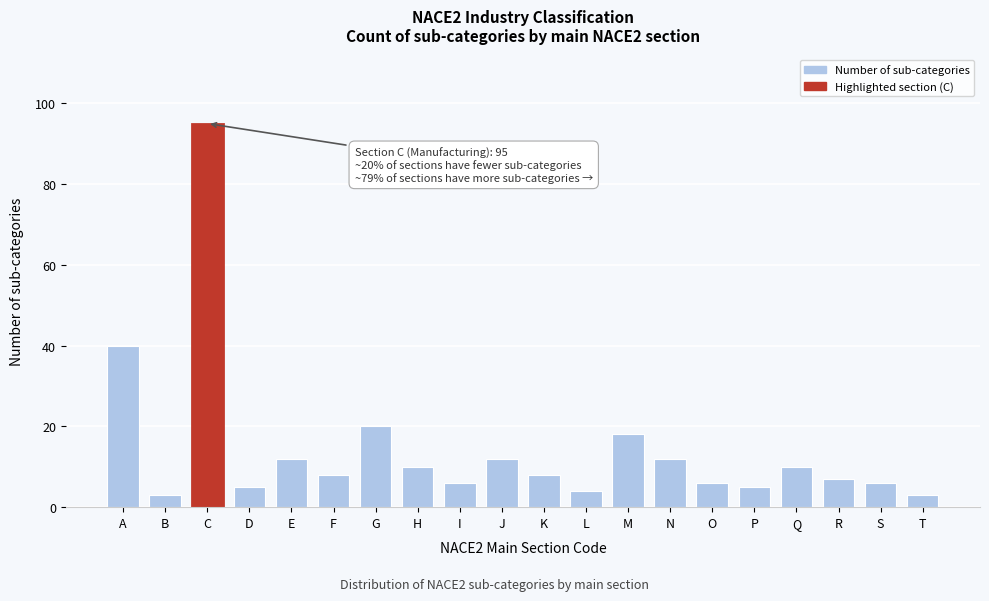

Reading left to right, extract all data points from this chart.

40	3	95	5	12	8	20	10	6	12	8	4	18	12	6	5	10	7	6	3